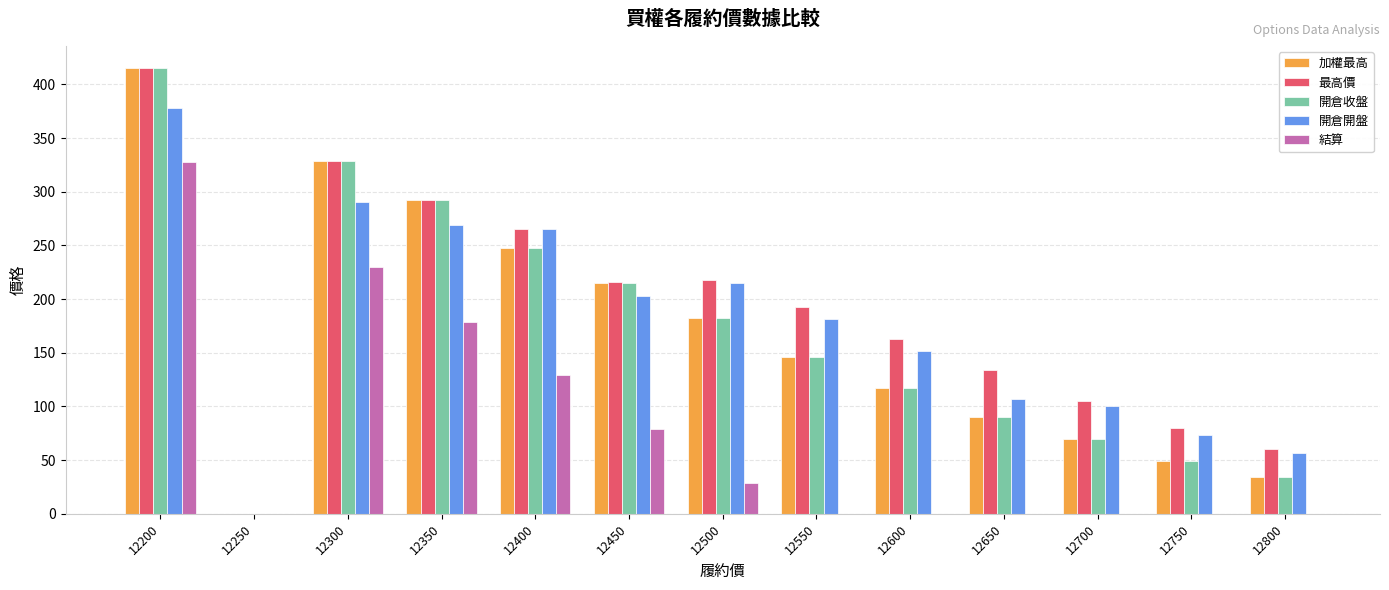

How many categories are shown in the chart?

13